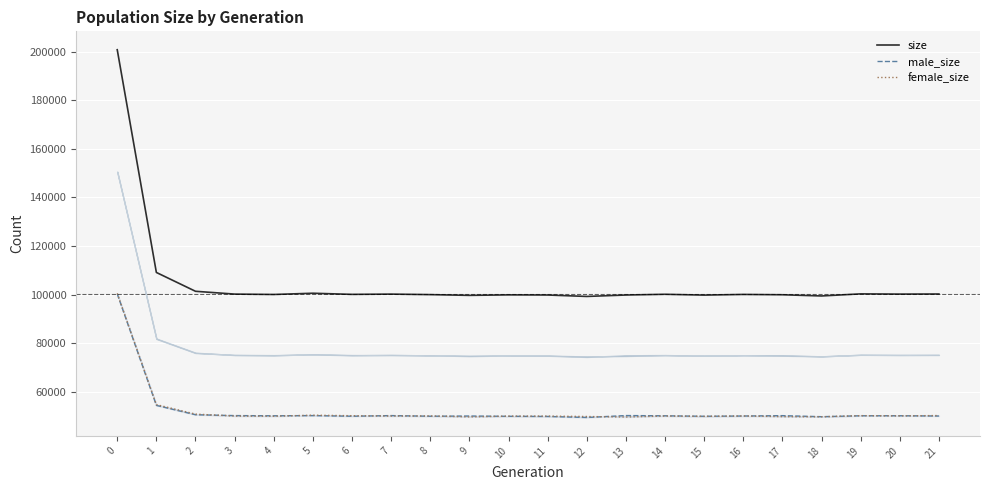

Rank the series at 18 from highest to lowest value.

size, male_size, female_size